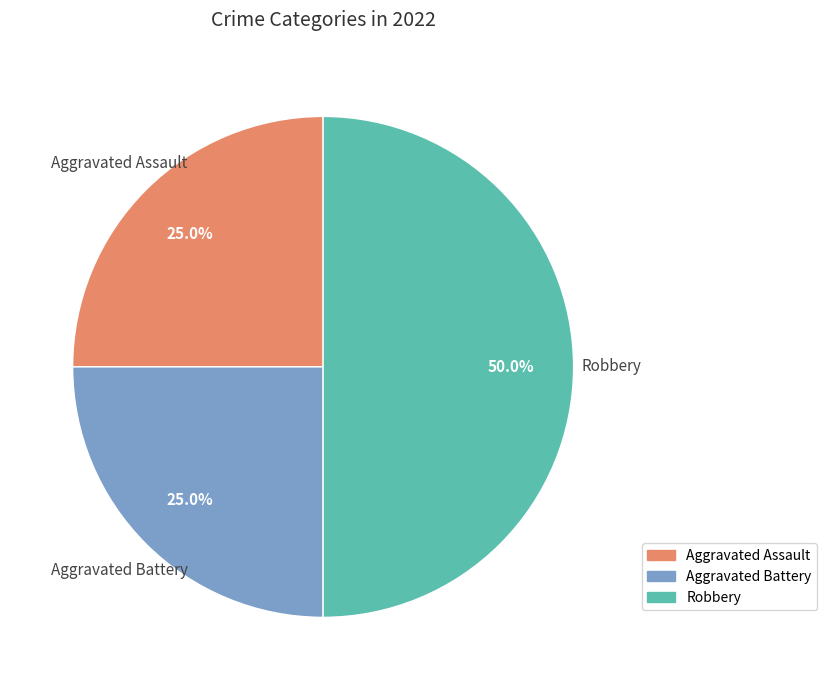

Does Aggravated Battery account for over 50% of the chart?

No